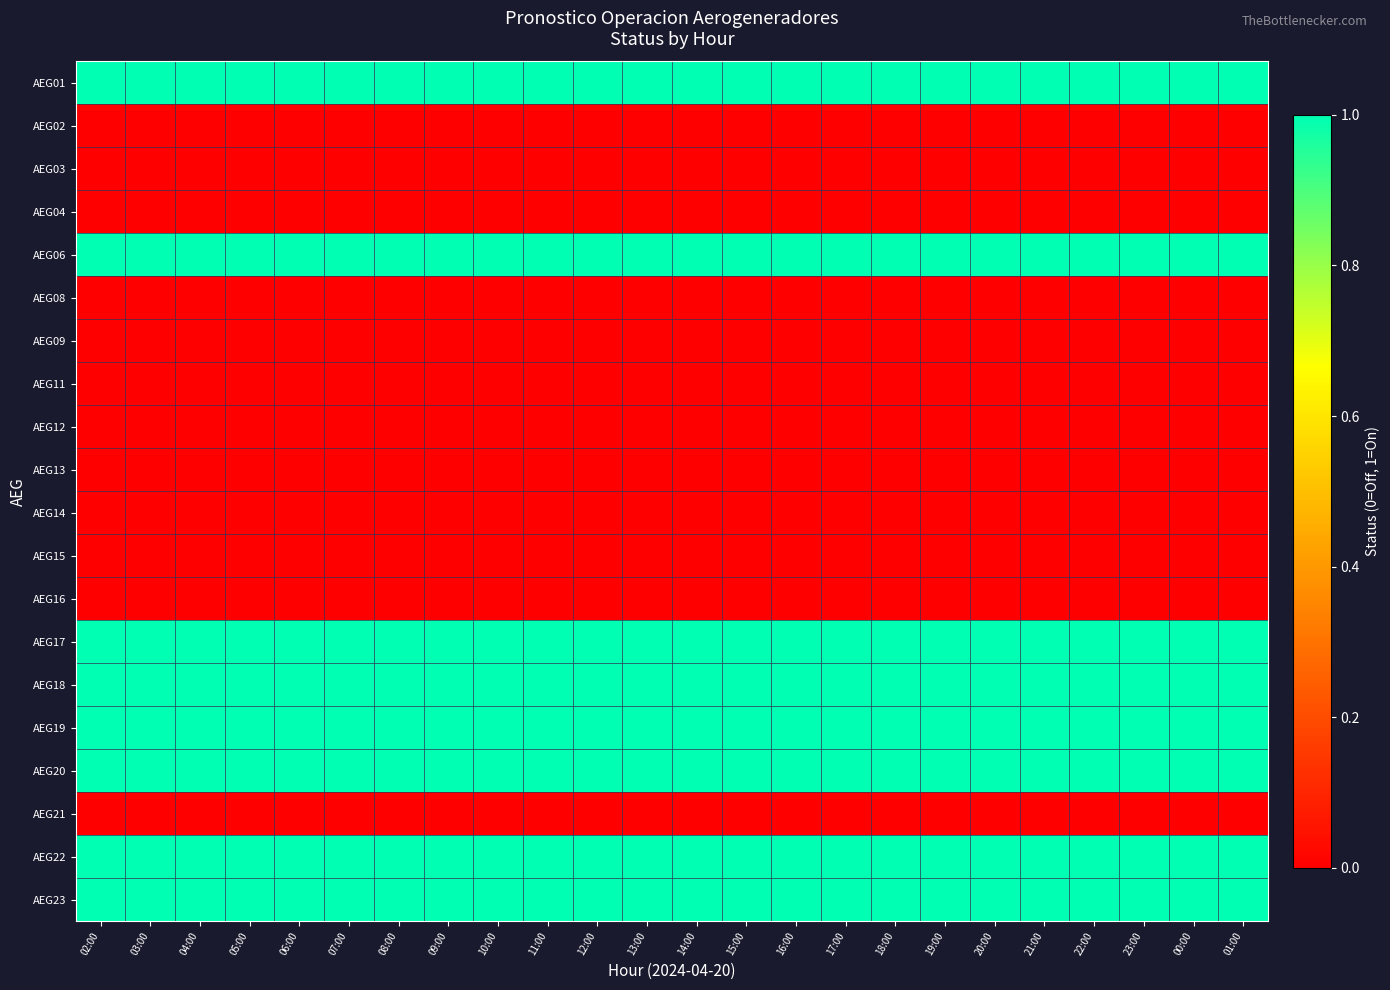

How many data points does each series have?

24